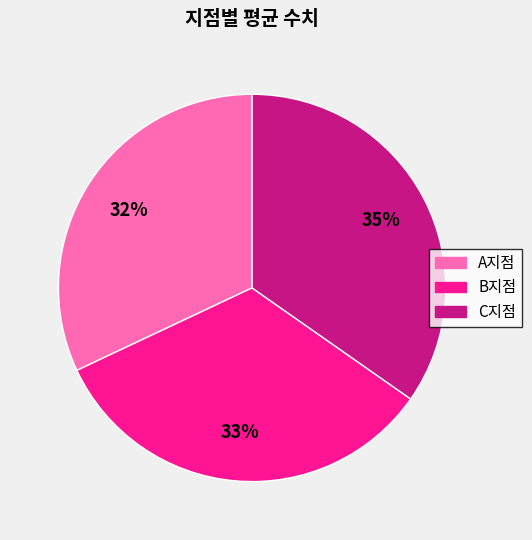

Is the sum of A지점 and B지점 greater than half?

Yes